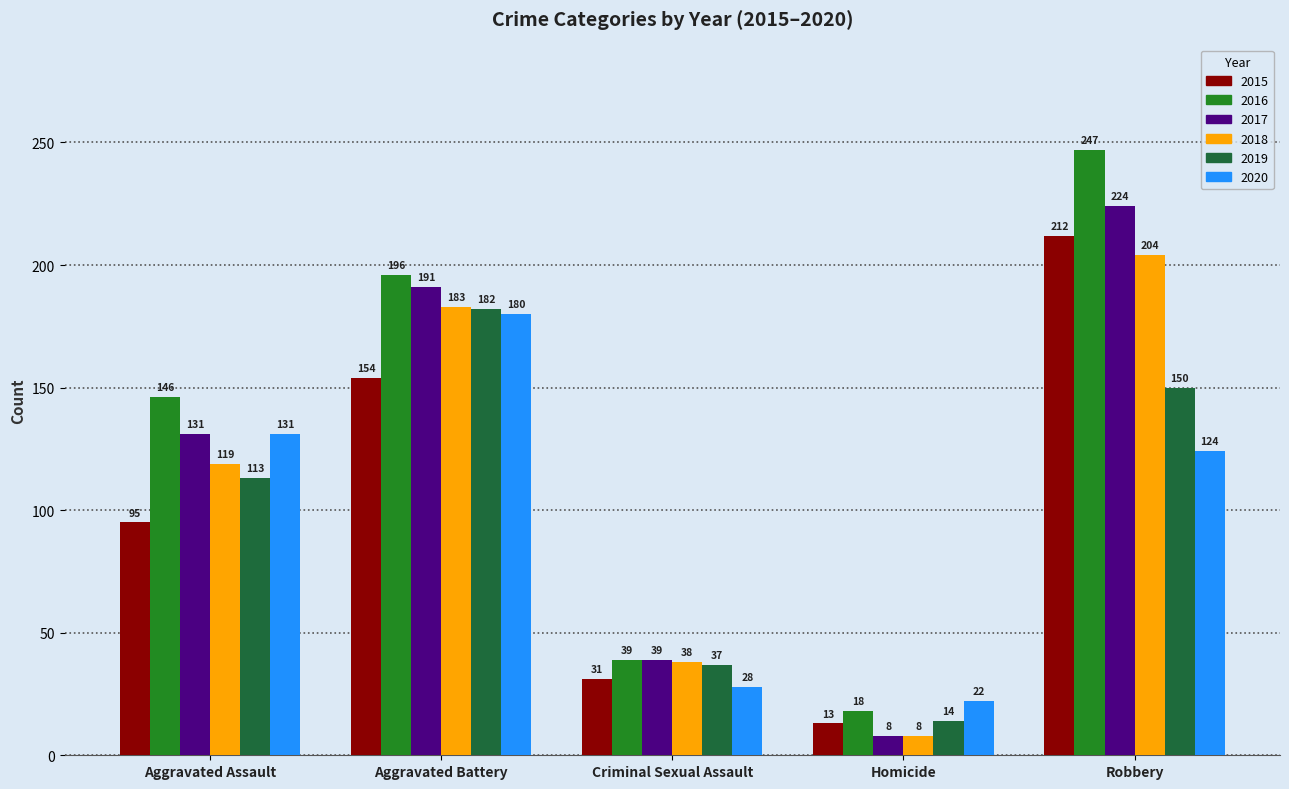

Where is 2017 nearest to the value 116?

Aggravated Assault